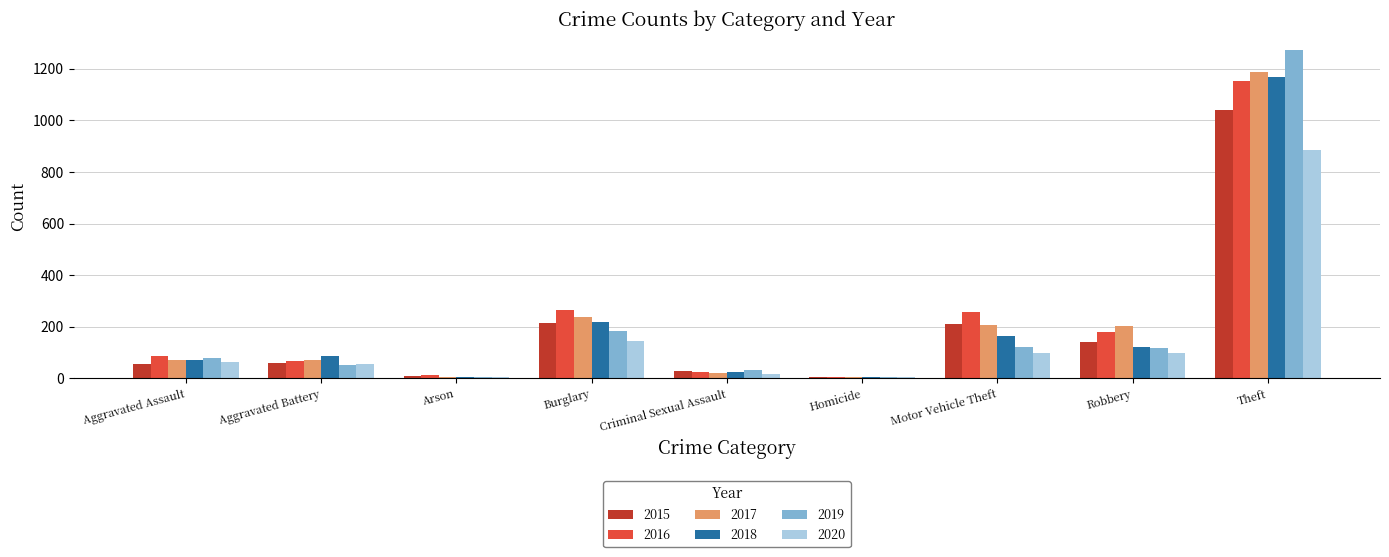

What is the sum of all 2017 values?

2011